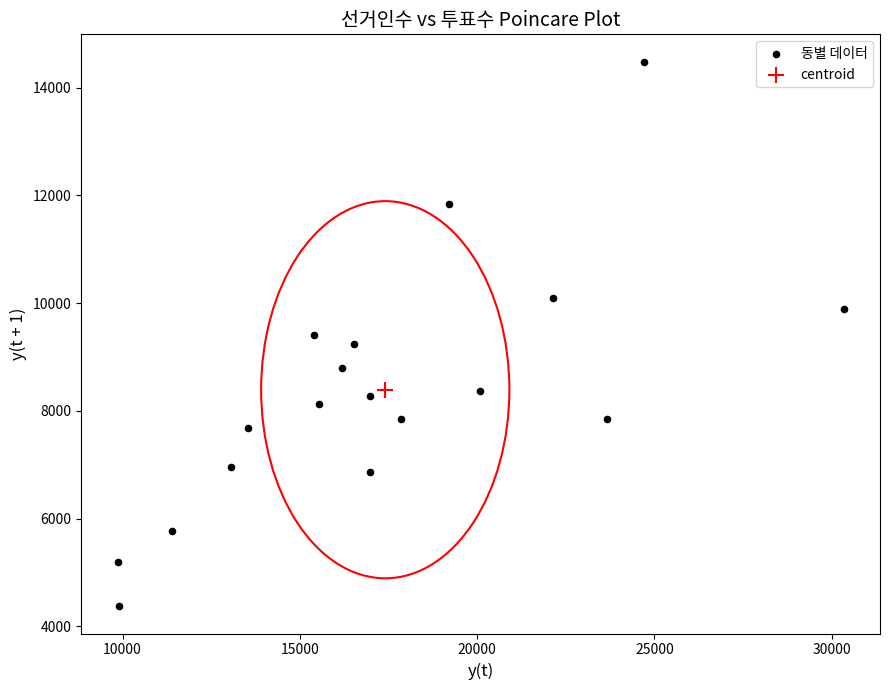

What are all the series names shown in the legend?

동별 데이터, centroid